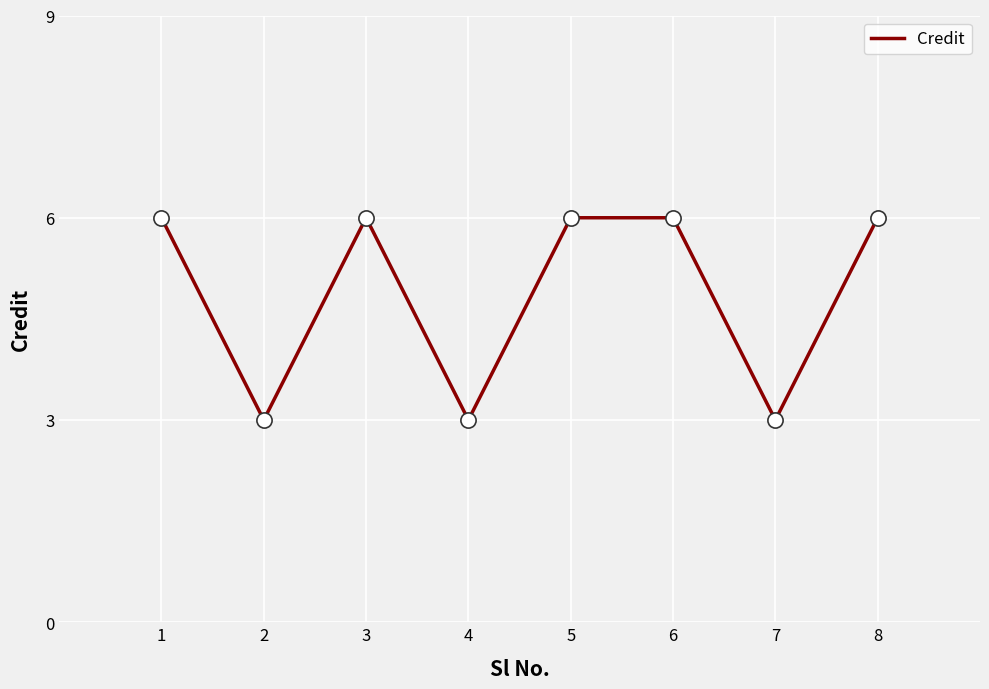

Approximately how many times larger is the value at 4 compared to 8?

0.5